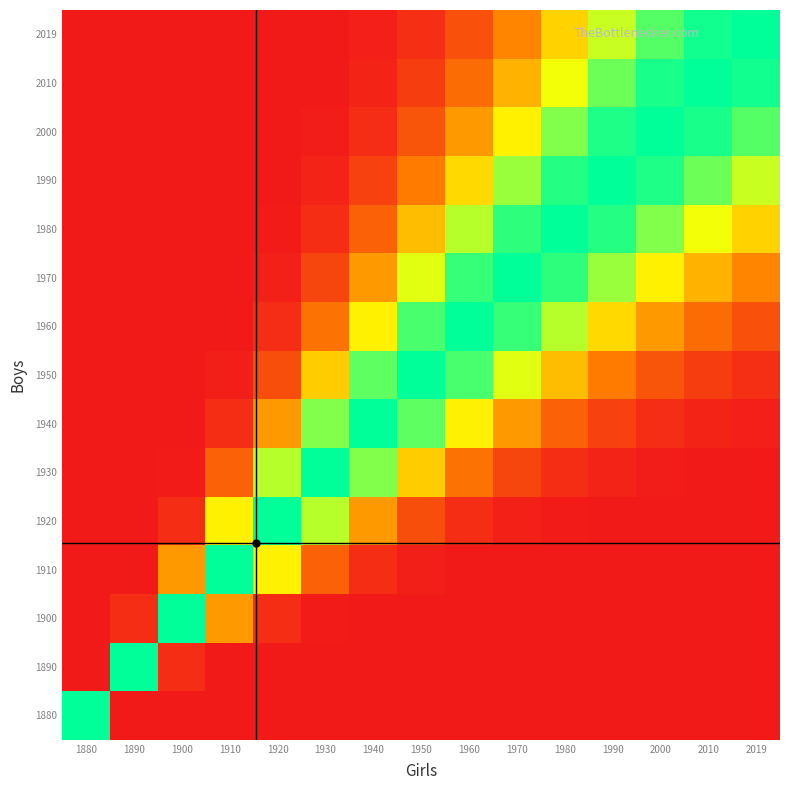

At how many categories does at least one series exceed 0?

15